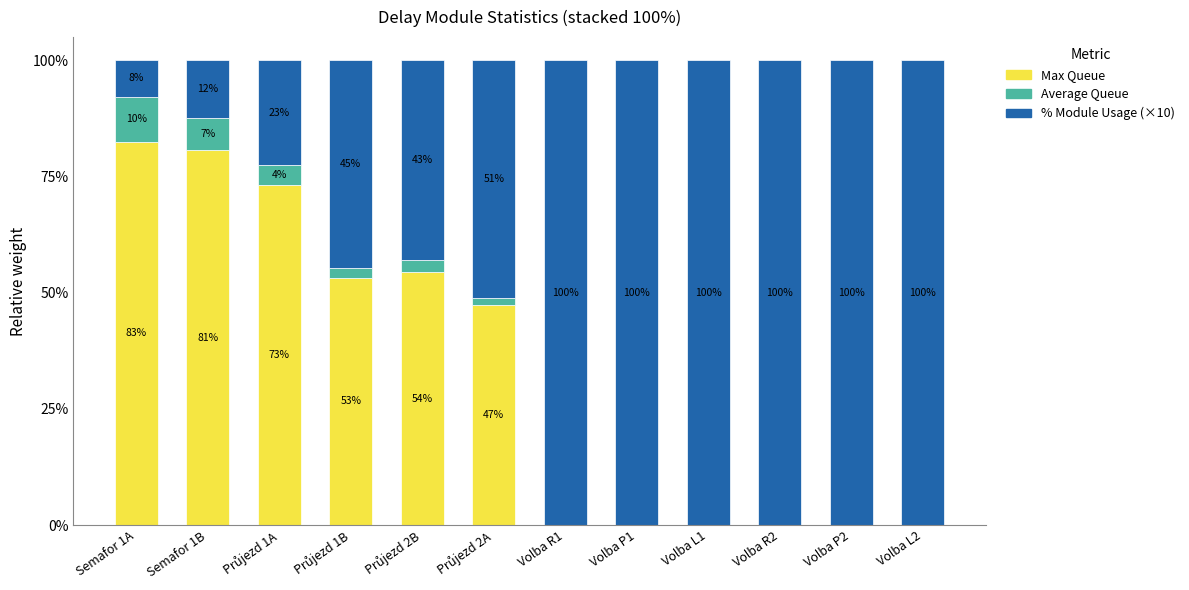

What is the highest value of the Max Queue series?

82.5